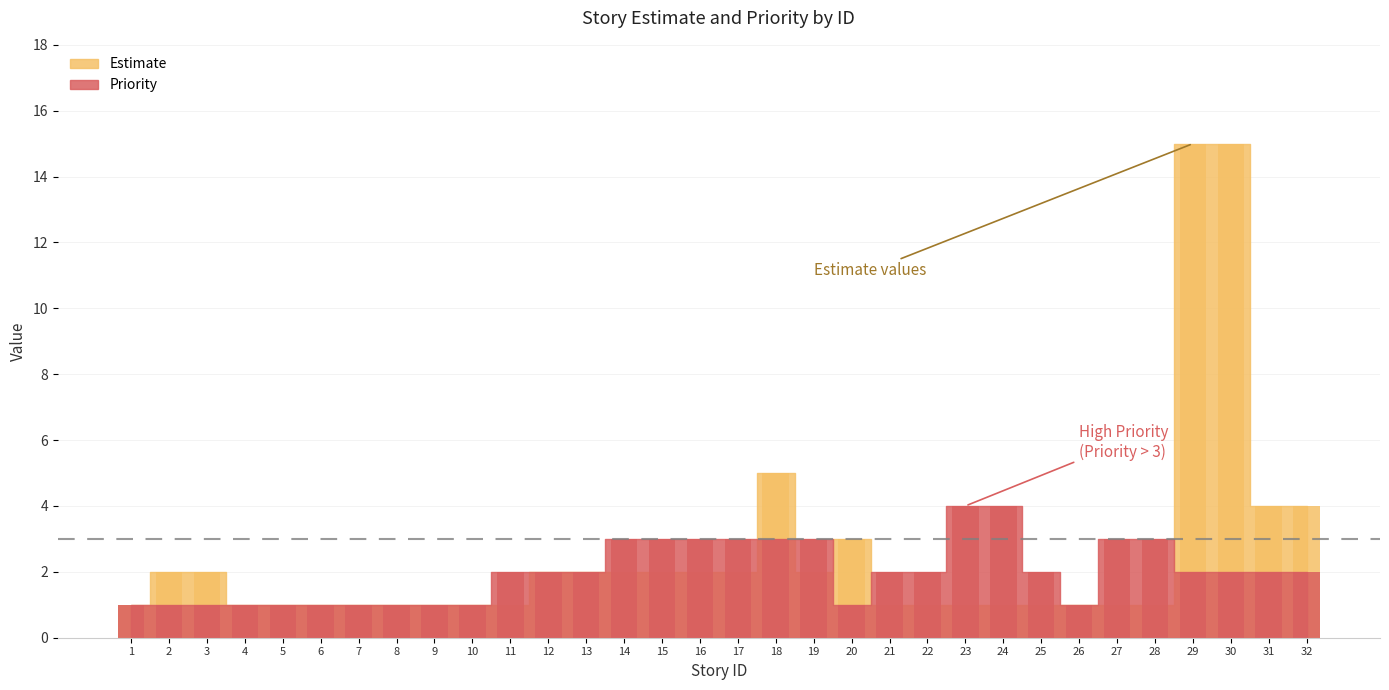

How many values exceed 2?

10